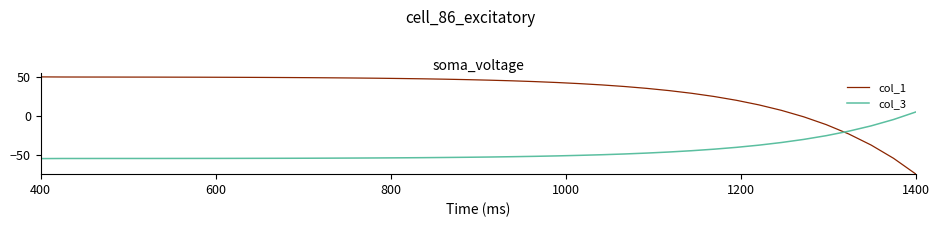

Which series has the largest range (max minus min)?

col_1